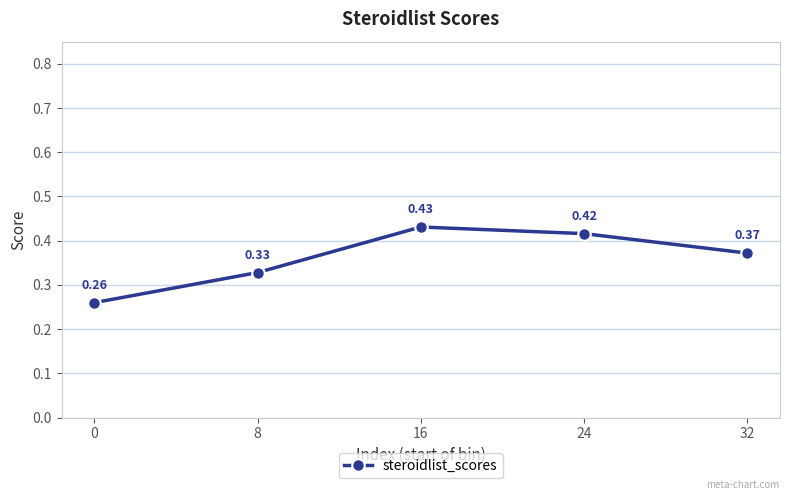

How many values are between 0 and 1?

5